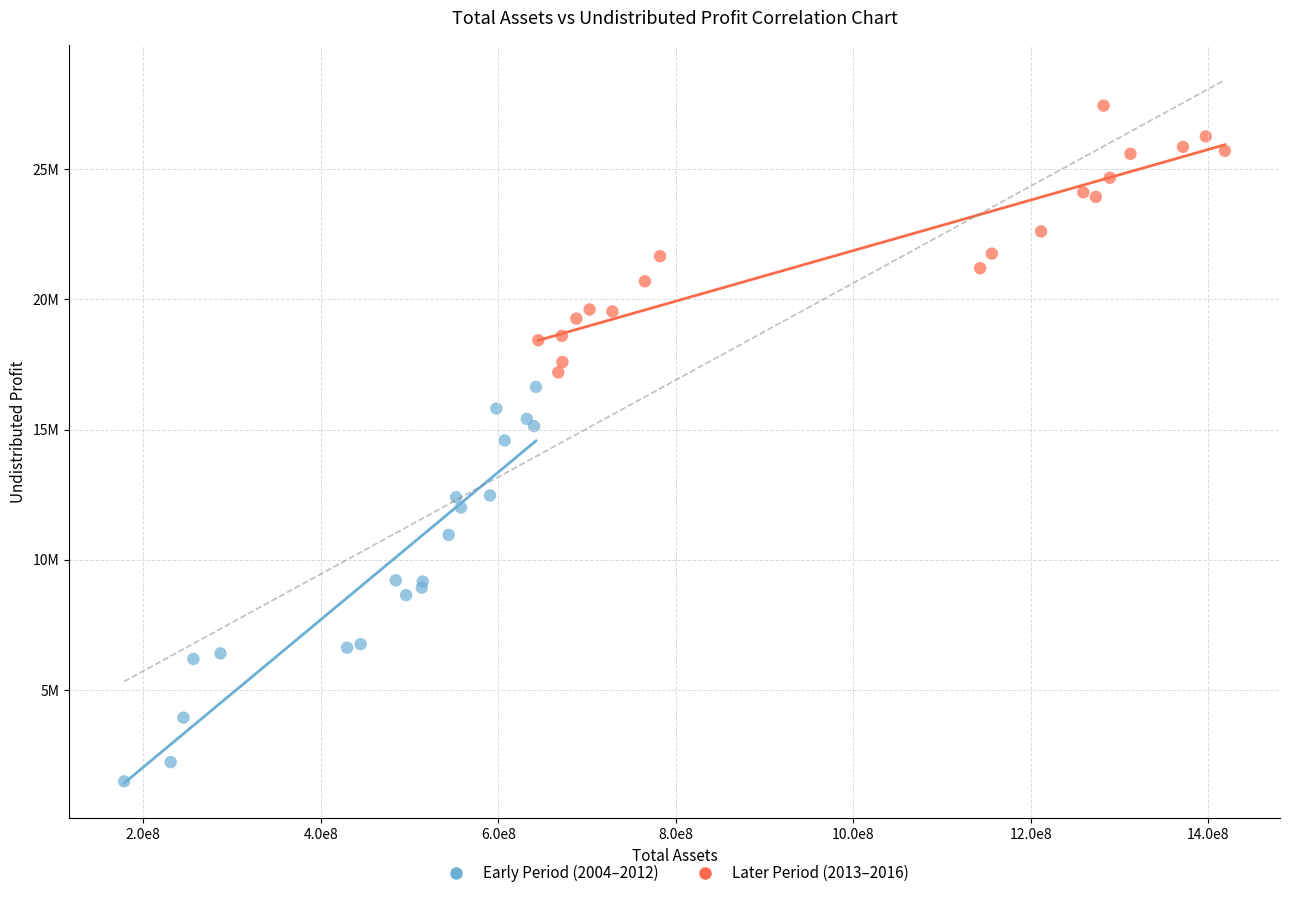

What are all the series names shown in the legend?

Early Period (2004–2012), Later Period (2013–2016)